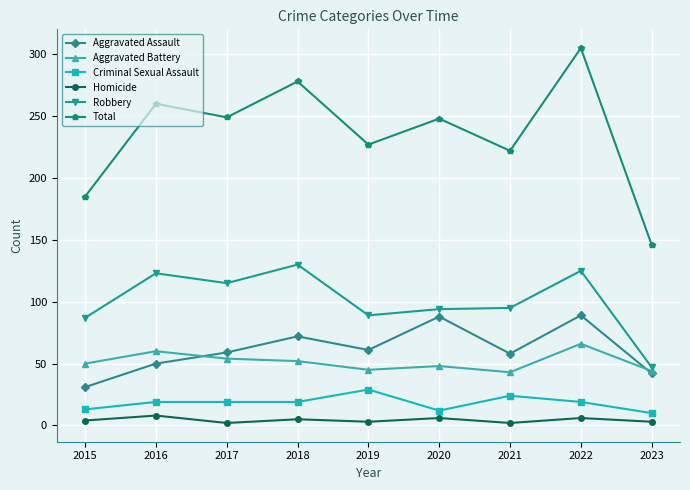

List the series in order of their peak value, lowest first.

Homicide, Criminal Sexual Assault, Aggravated Battery, Aggravated Assault, Robbery, Total